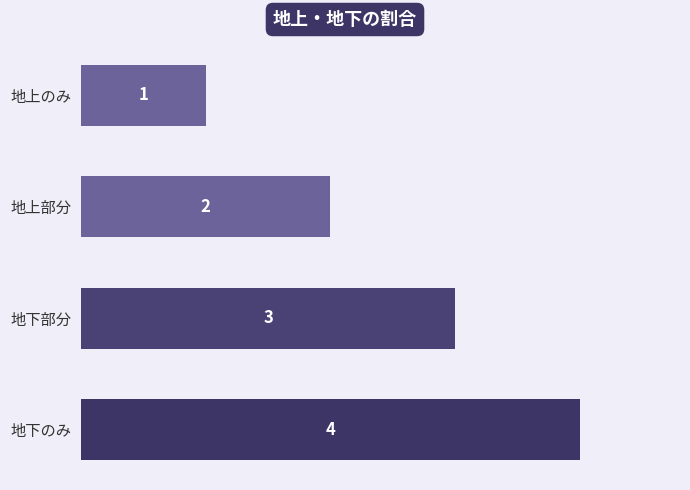

Which category has the highest value across all series?

地下のみ